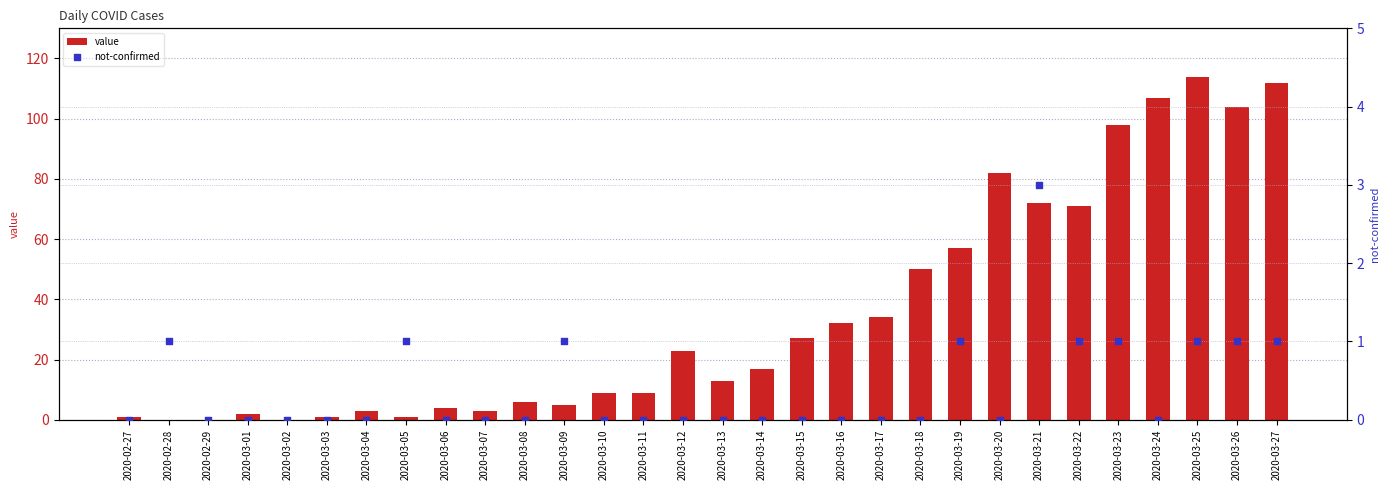

What are all the series names shown in the legend?

value, not-confirmed